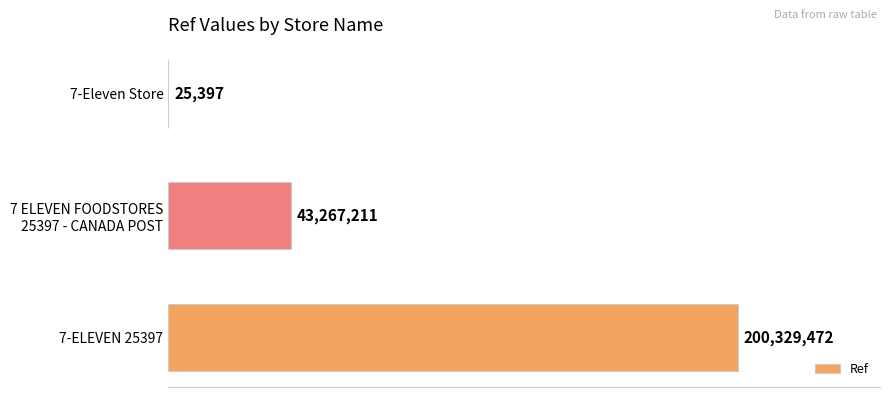

What is the difference between the second highest and minimum values?

43241814